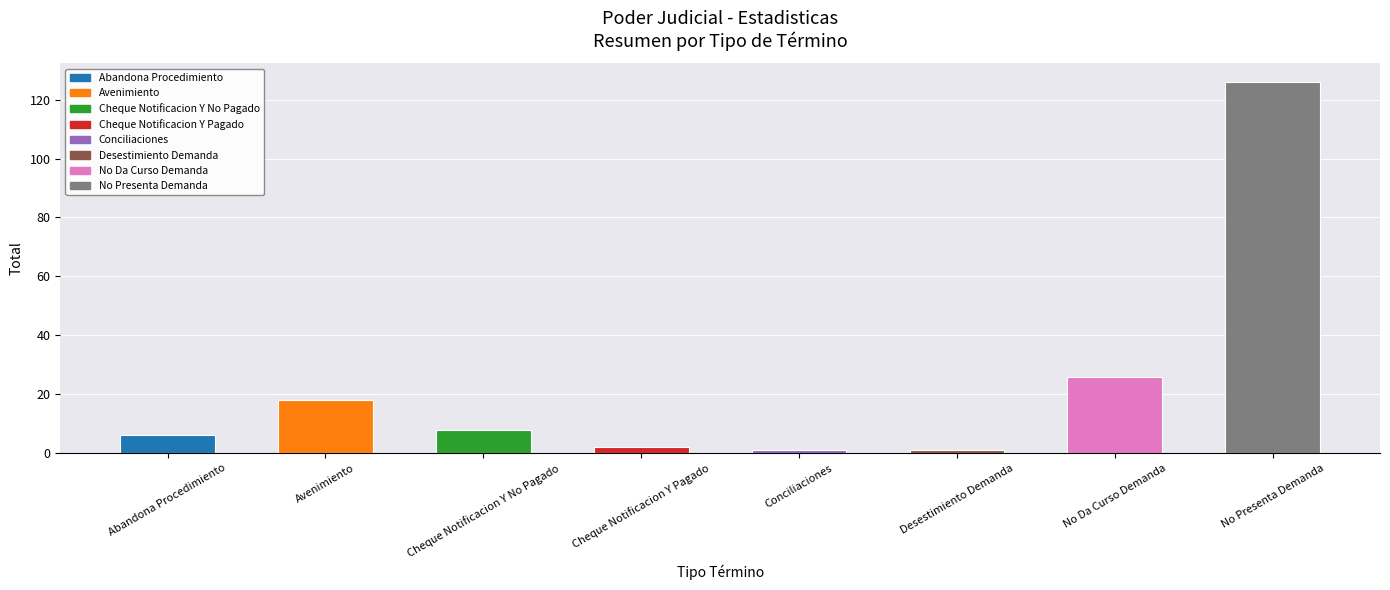

How many series are shown in this chart?

1